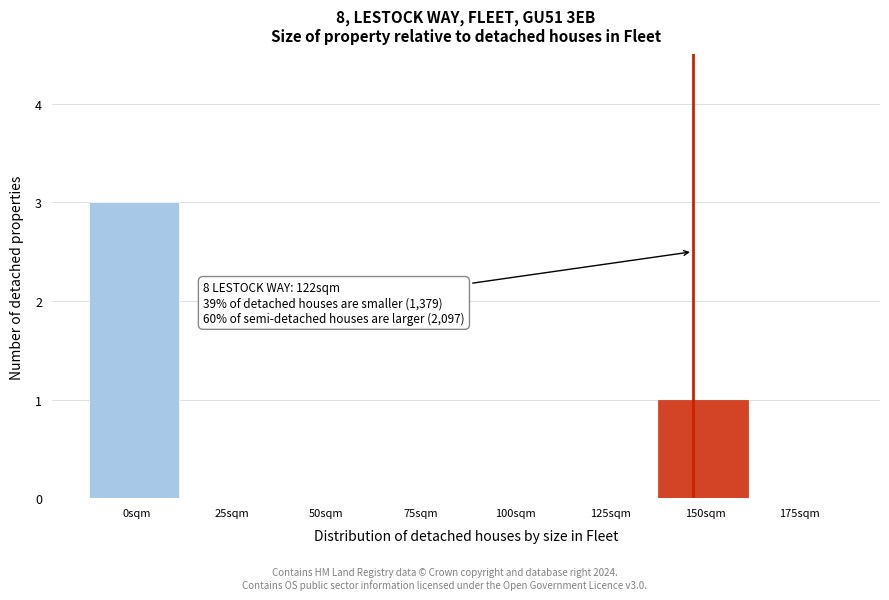

Reading right to left, list all the values displayed in this chart.

175sqm=0	150sqm=1	125sqm=0	100sqm=0	75sqm=0	50sqm=0	25sqm=0	0sqm=3